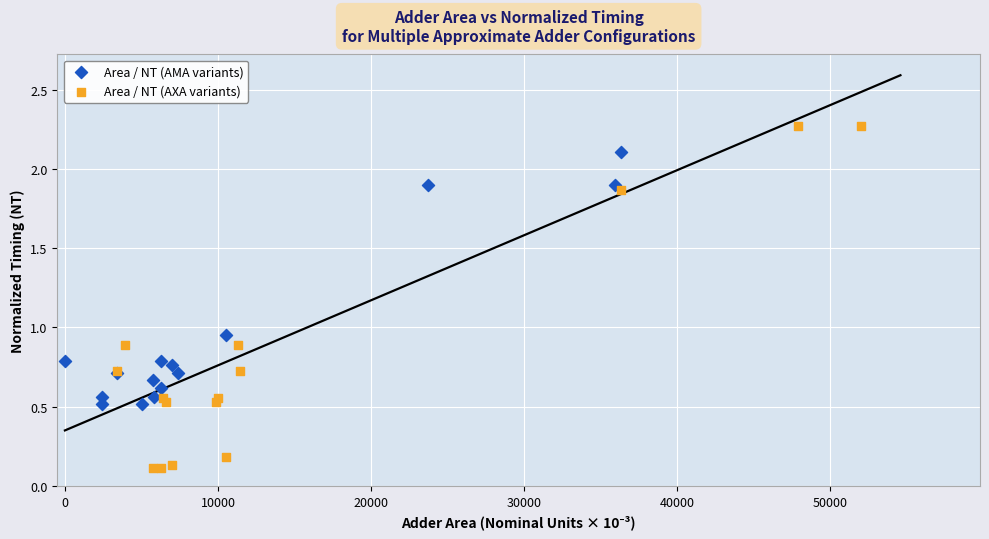

Which series contains the lowest Y value?

Area / NT (AXA variants)